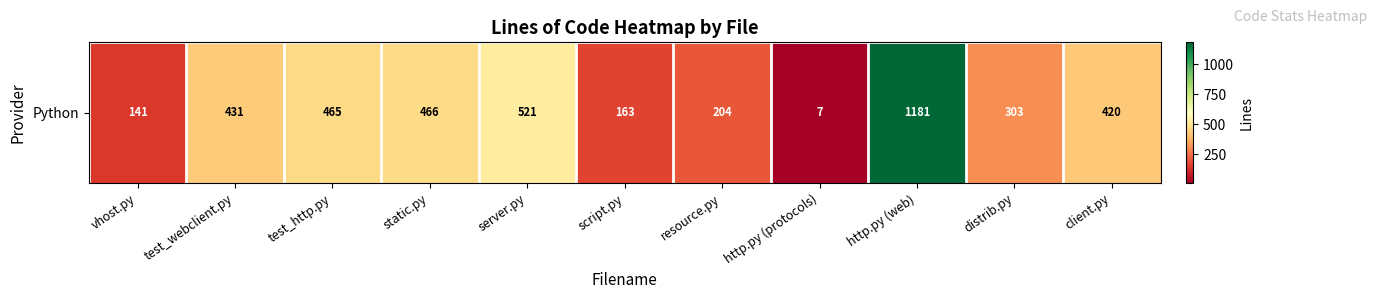

Which category has the lowest value across all series?

http.py (protocols)